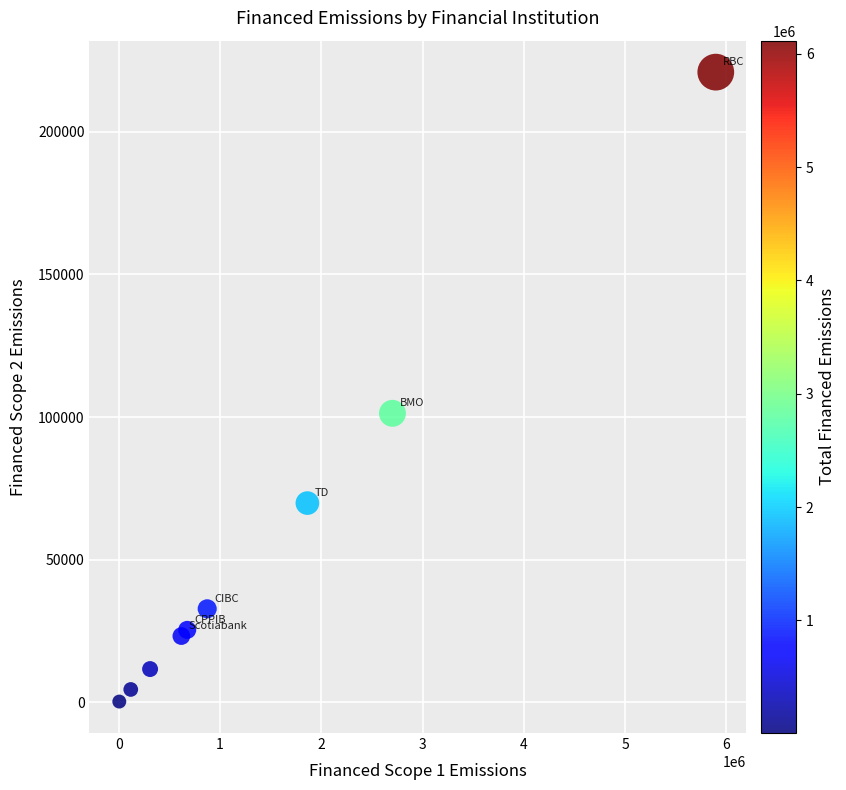

What Y value in the scatter plot is closest to 110592?

101307.8